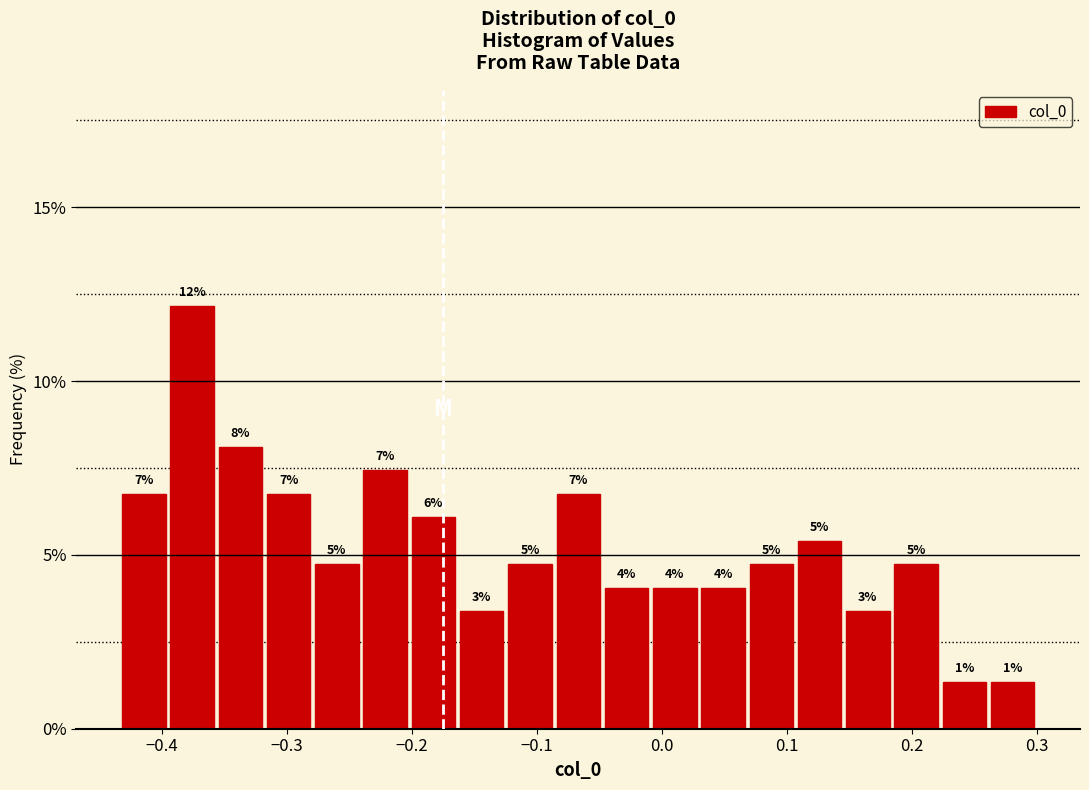

Around what value on the x-axis is the tallest bar? Give the approximate position of its centre, as read against the axis.

-0.38